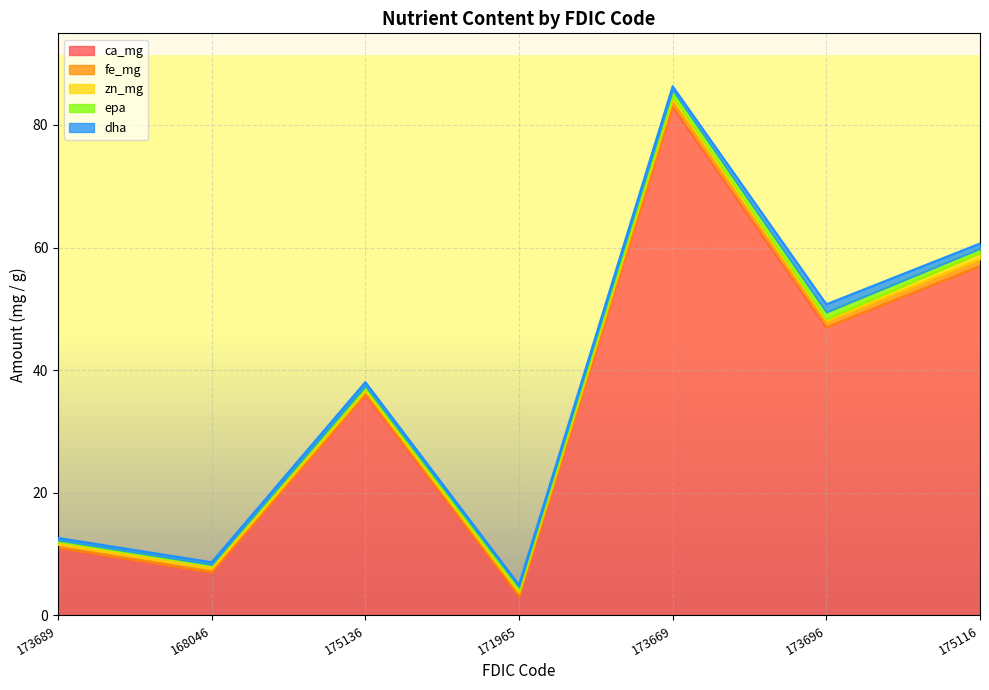

What is the average value of the ca_mg series?

34.9